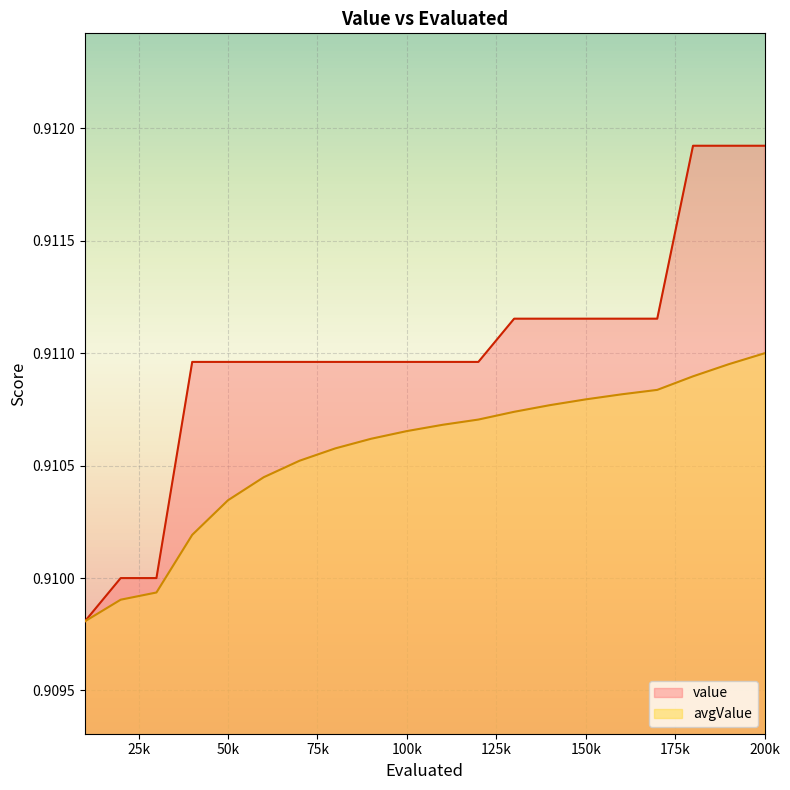

How many avgValue values are between 0 and 1?

20